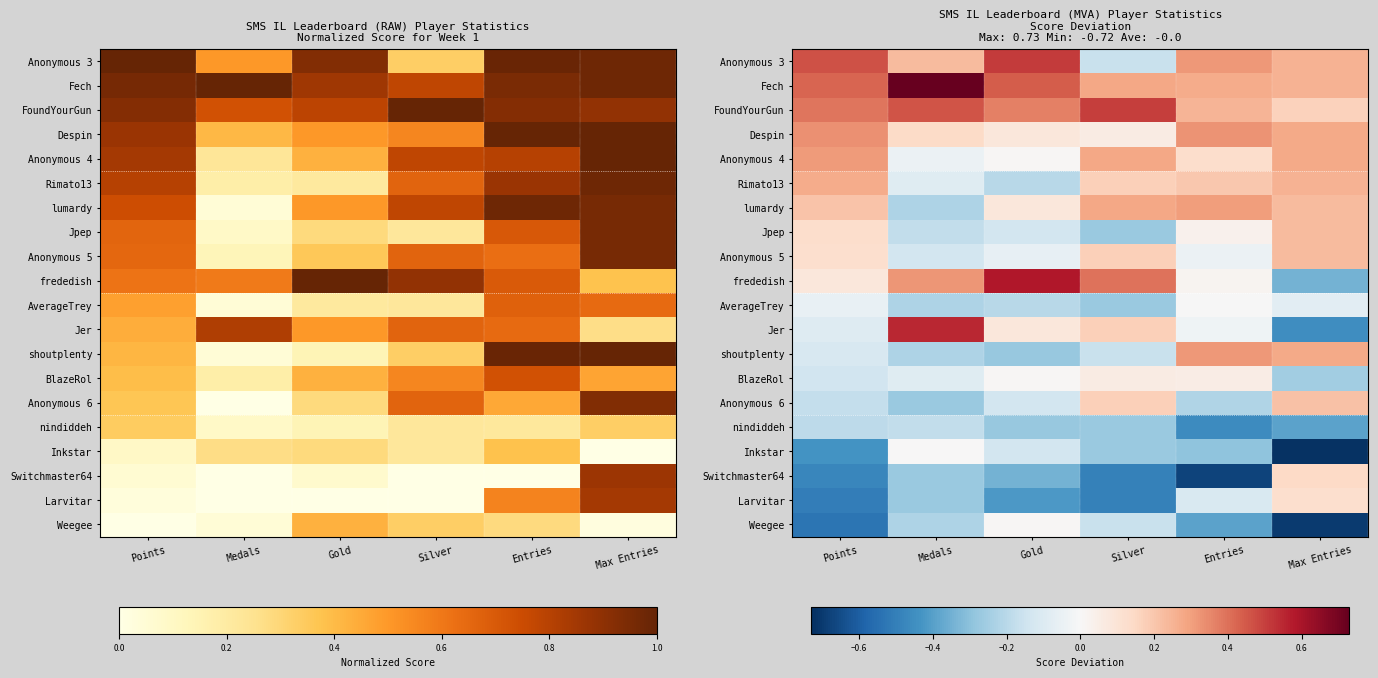

At which category does the chart reach its minimum across all series?

Max Entries